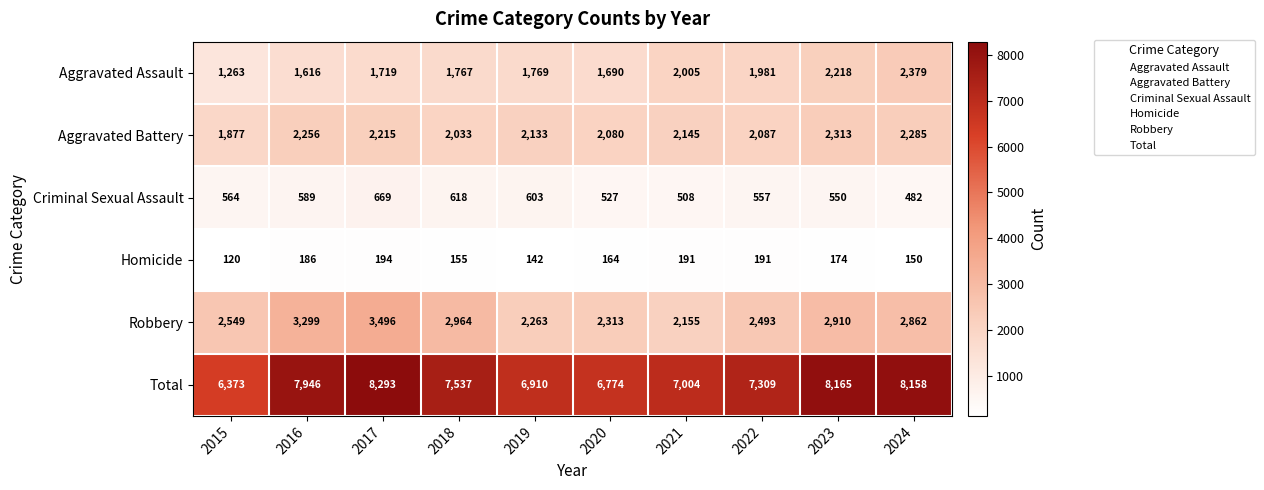

How many distinct data groups are displayed?

6